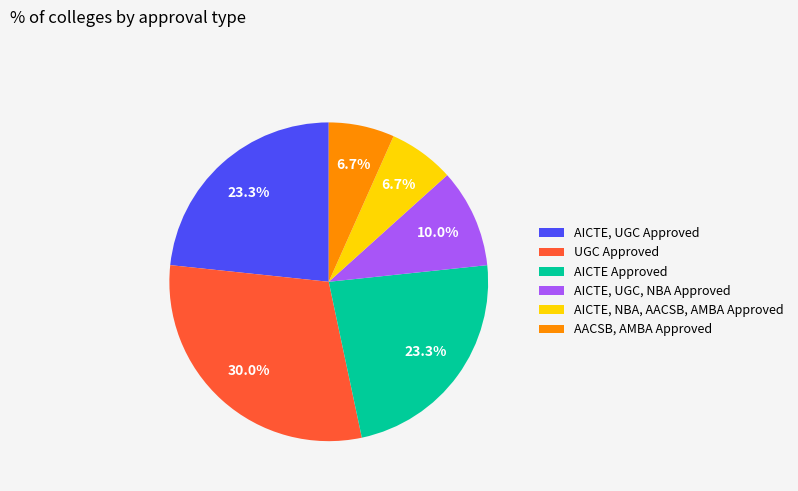

What is the total percentage of AICTE, UGC, NBA Approved and UGC Approved?

40.0%